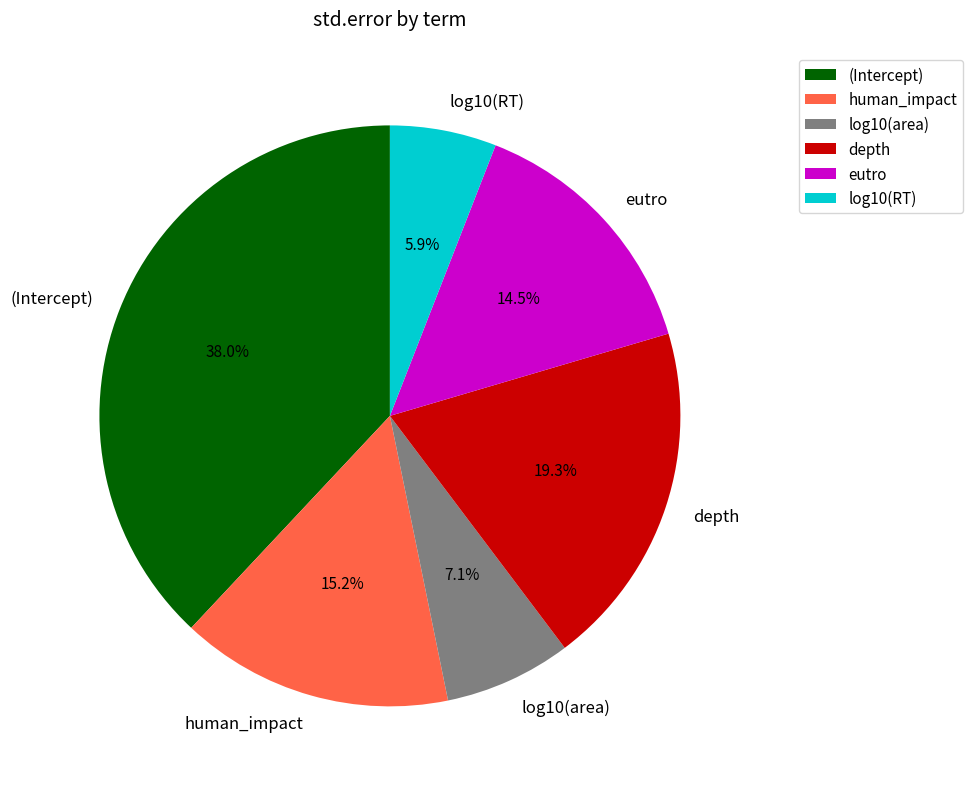

Rank the categories by value from lowest to highest.

log10(RT), log10(area), eutro, human_impact, depth, (Intercept)